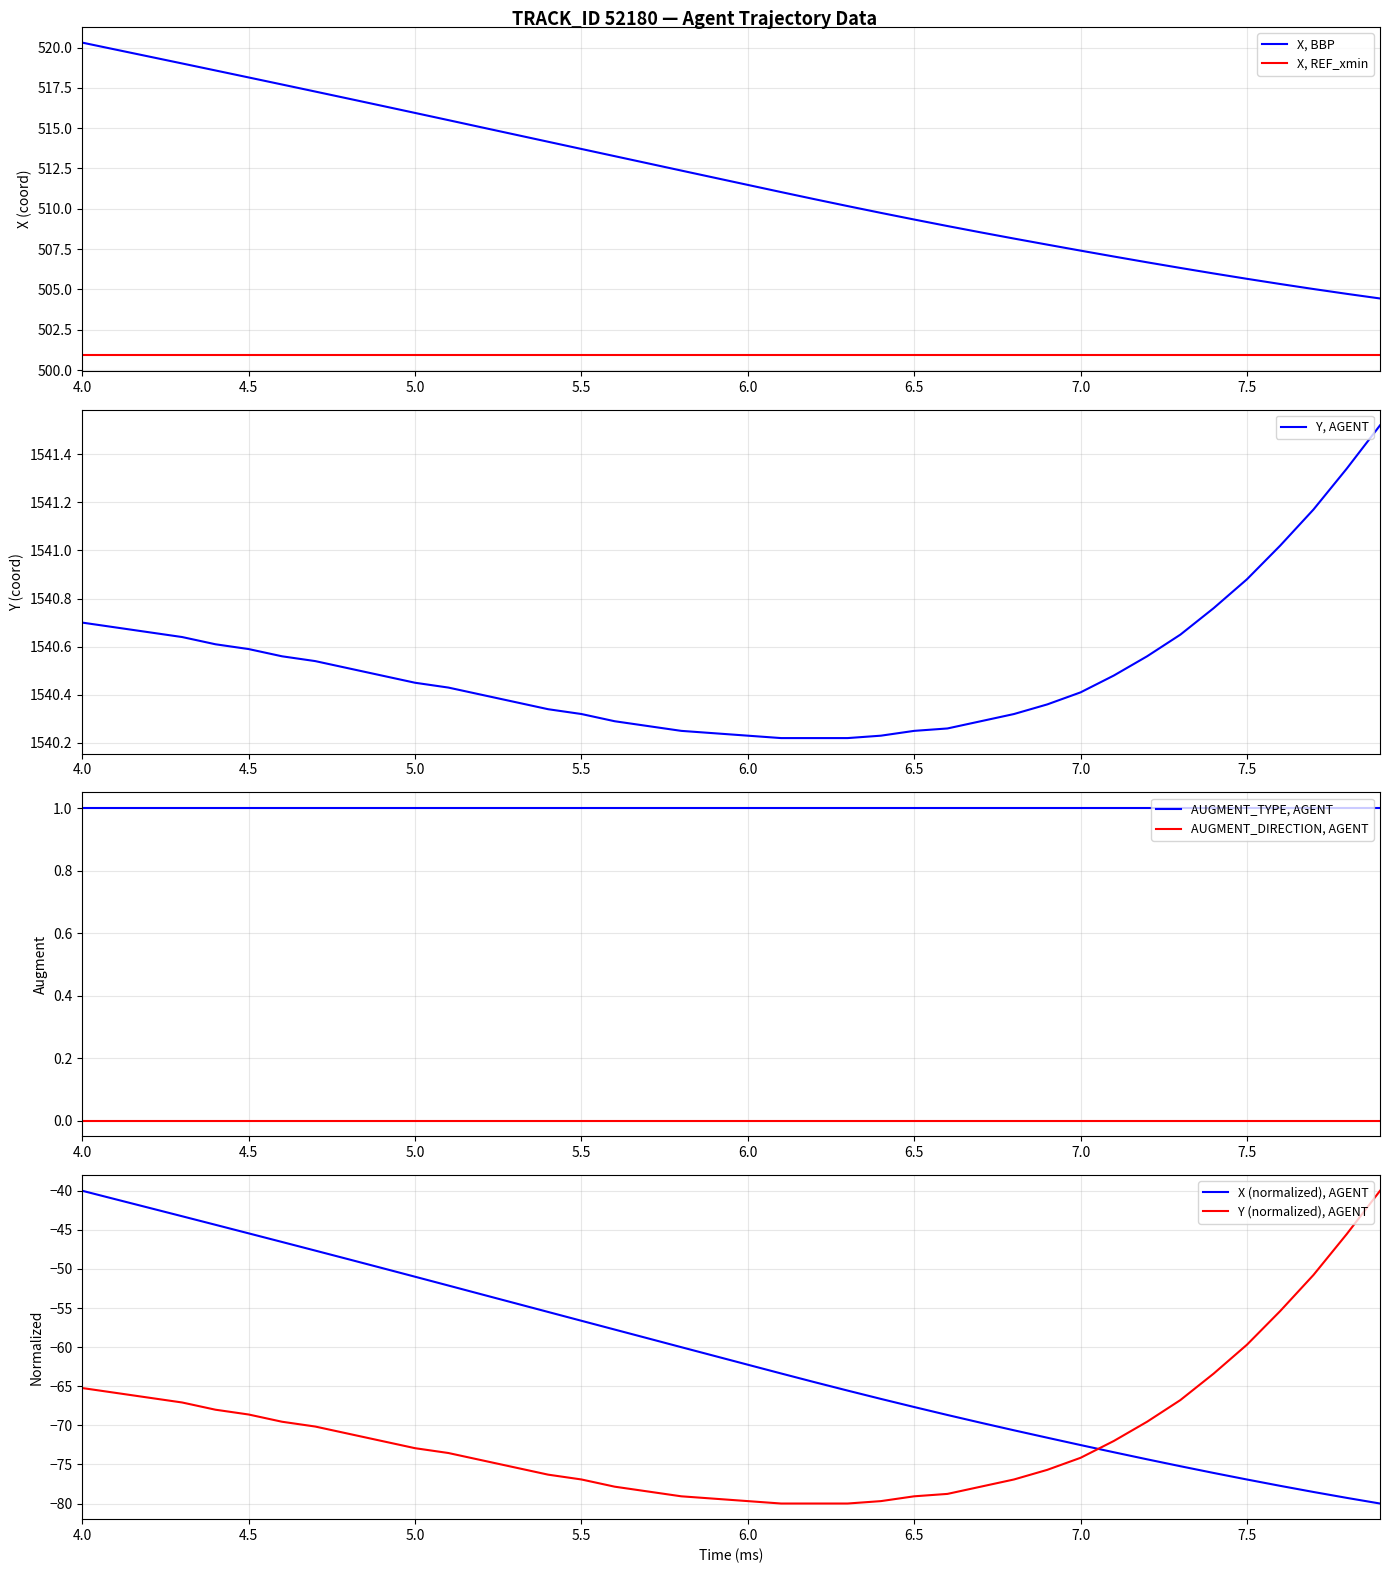

True or false: X, REF_xmin and X, BBP intersect in this chart.

False